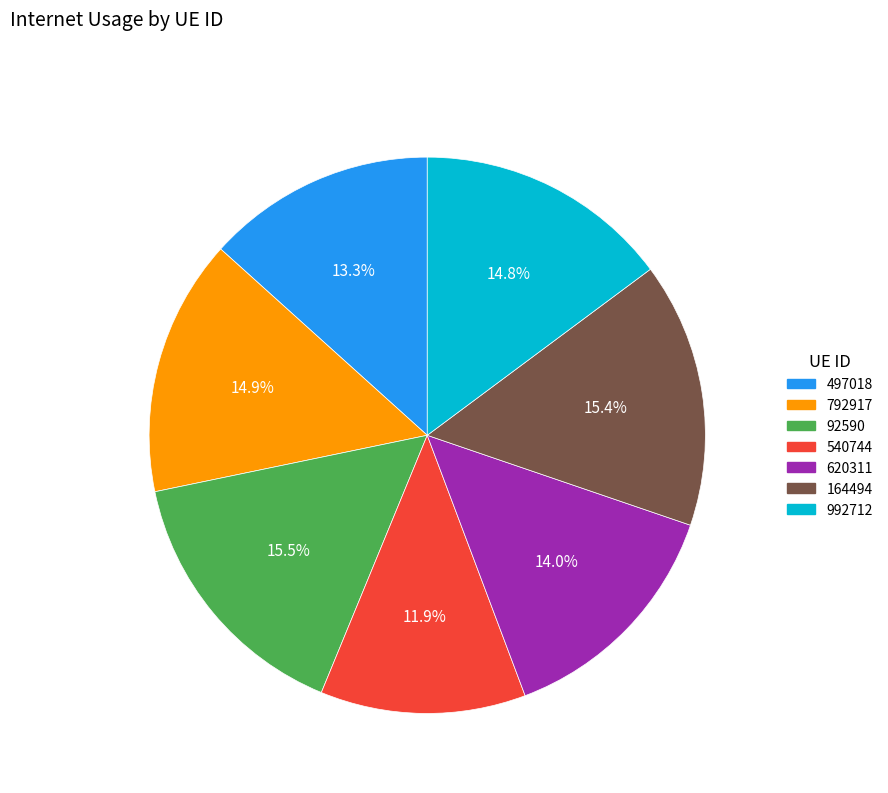

Does 497018 represent more than half of the total?

No